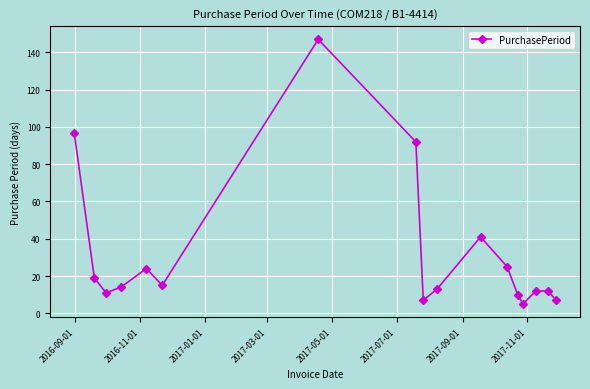

Reading left to right, transcribe all the data shown in this chart.

97	19	11	14	24	15	147	92	7	13	41	25	10	5	12	12	7